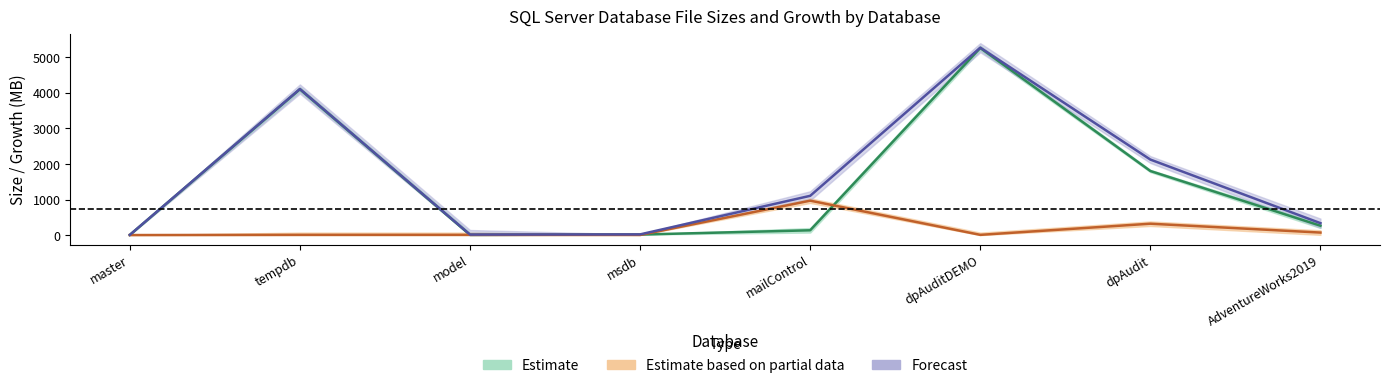

At which category does Estimate based on partial data reach its first local peak?

mailControl